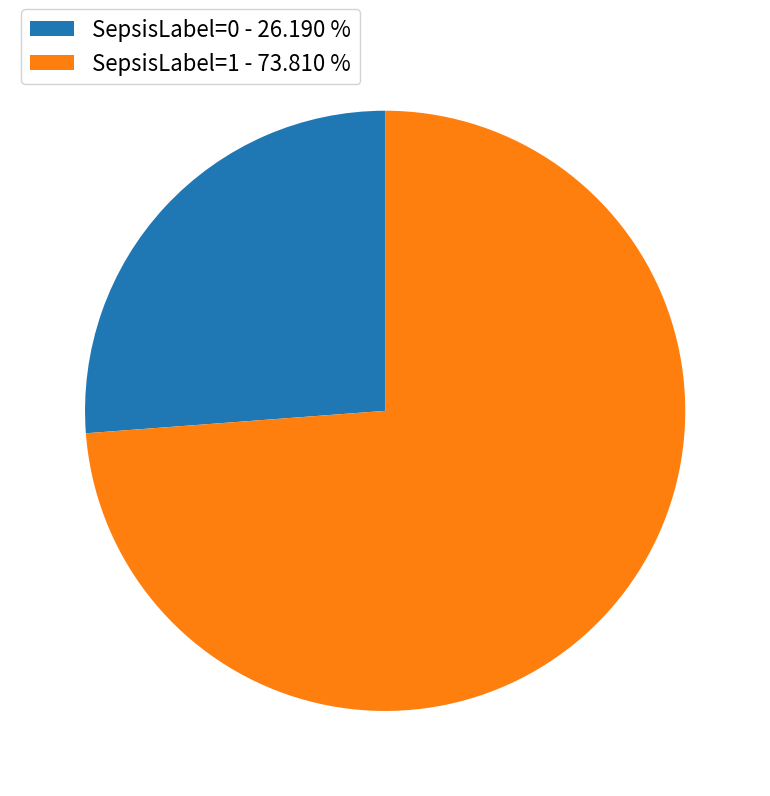

Do SepsisLabel=1 - 73.810 % and SepsisLabel=0 - 26.190 % together represent more than half of the pie?

Yes